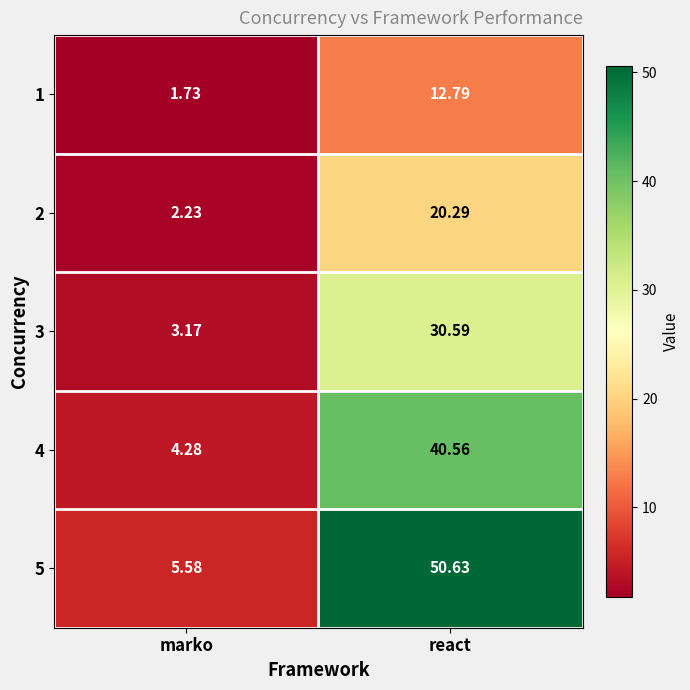

Rank the categories by 5 value from lowest to highest.

marko, react